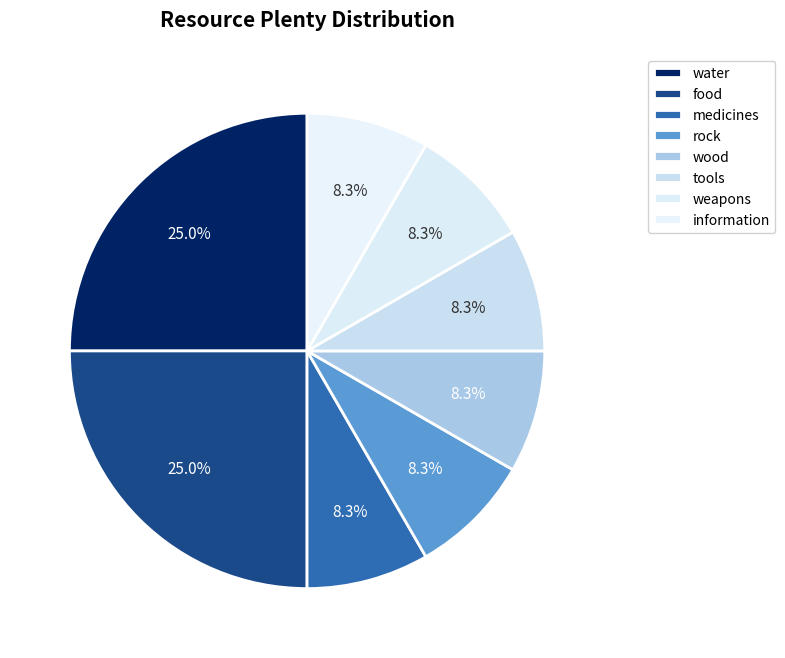

Does tools account for over 50% of the chart?

No